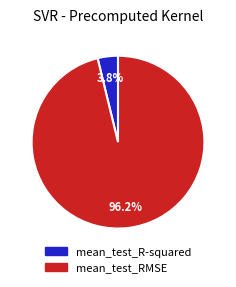

Does mean_test_R-squared account for over 50% of the chart?

No